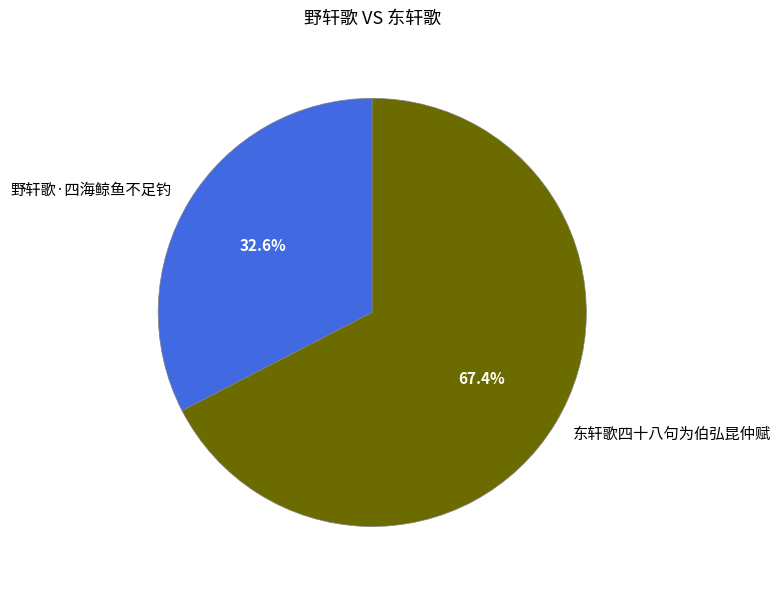

To the nearest percent, what is the combined percentage of 野轩歌·四海鲸鱼不足钓 and 东轩歌四十八句为伯弘昆仲赋?

100%